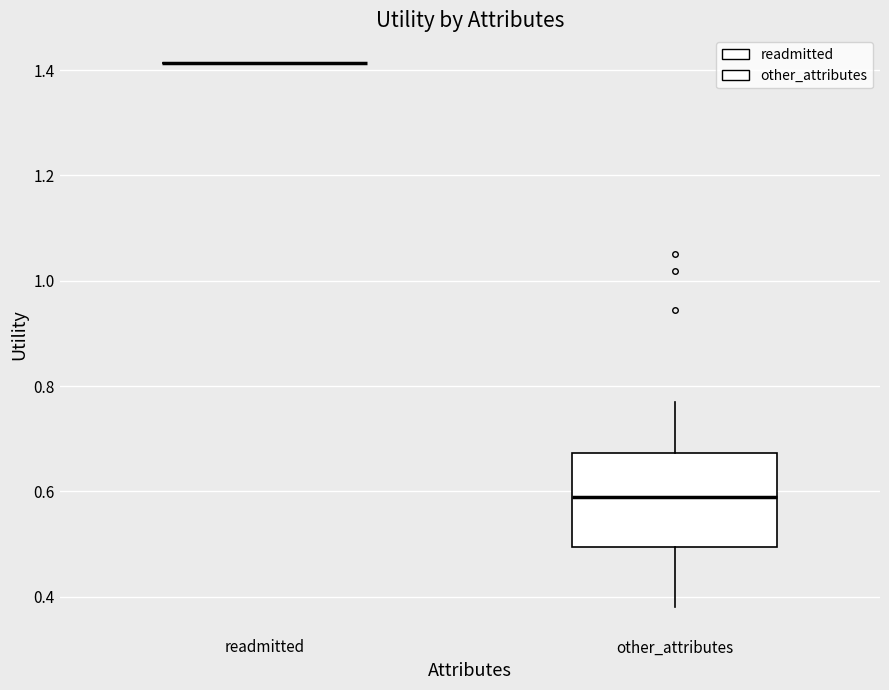

Reading left to right, read every box against the y-axis: the position of its median line, the range the box covers, and the ends of its whiskers. The values are not printed on the chart, so give them approximately, as read against the axis.

readmitted: box collapsed to a line at 1.42, whiskers 1.42 to 1.42
other_attributes: median 0.58, box 0.50 to 0.68, whiskers 0.38 to 0.78